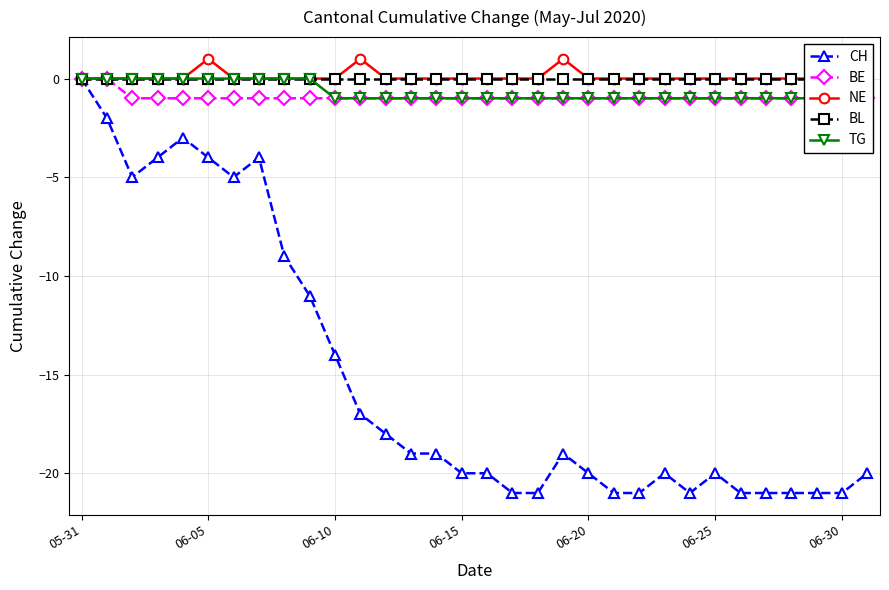

At which category is the sum across all series the highest?

05-31